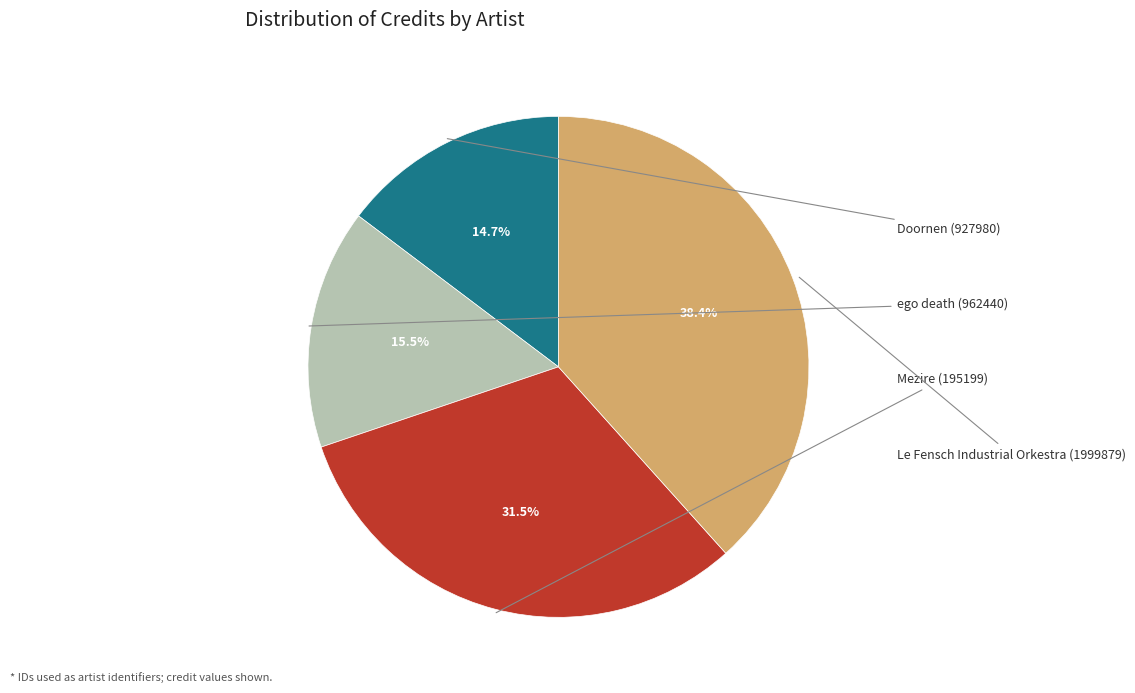

How many segments does this pie chart have?

4